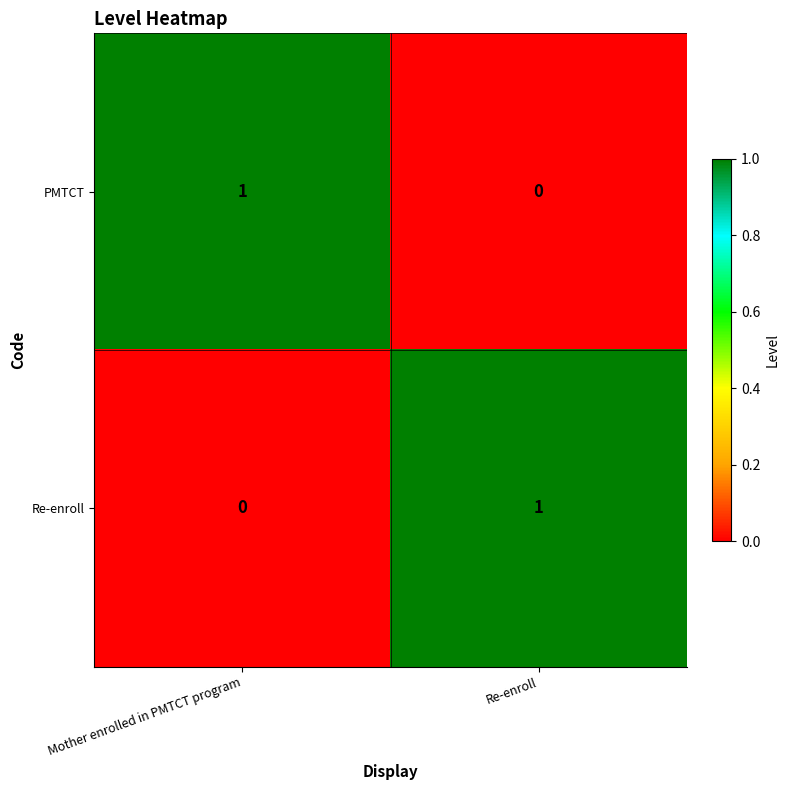

At which label is PMTCT closest to 0?

Re-enroll